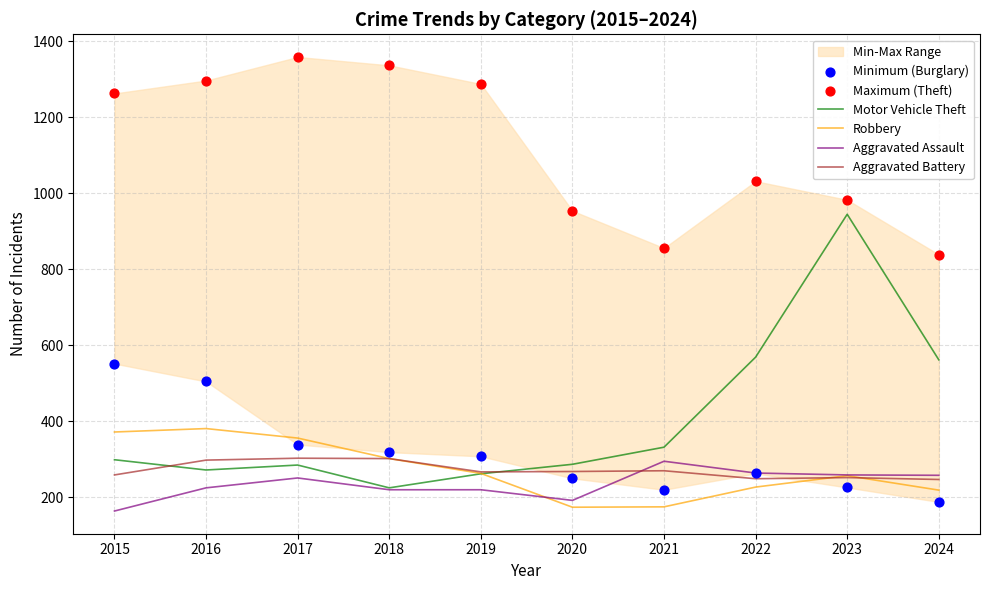

At which category is the sum across all series the highest?

2016